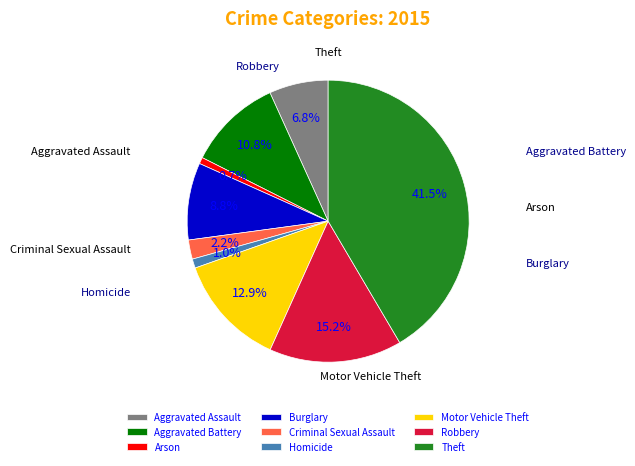

Is Burglary the majority of the pie?

No